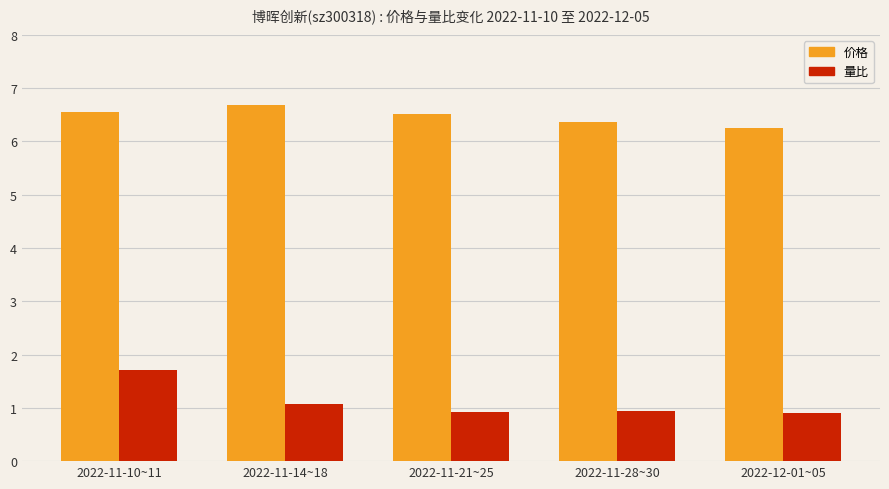

How many groups of bars are there?

5